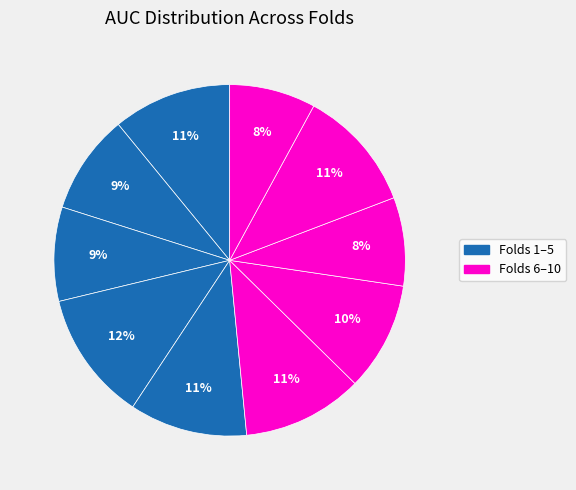

To the nearest percent, what is the average slice percentage?

10%